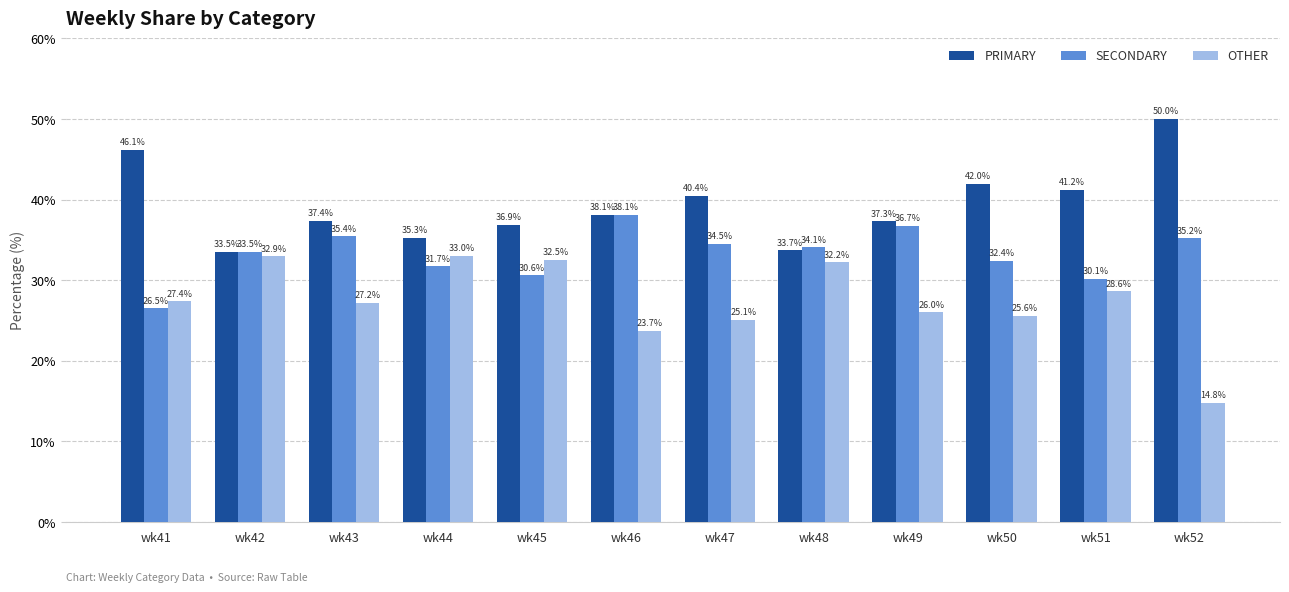

How many data points in OTHER are less than 27?

5